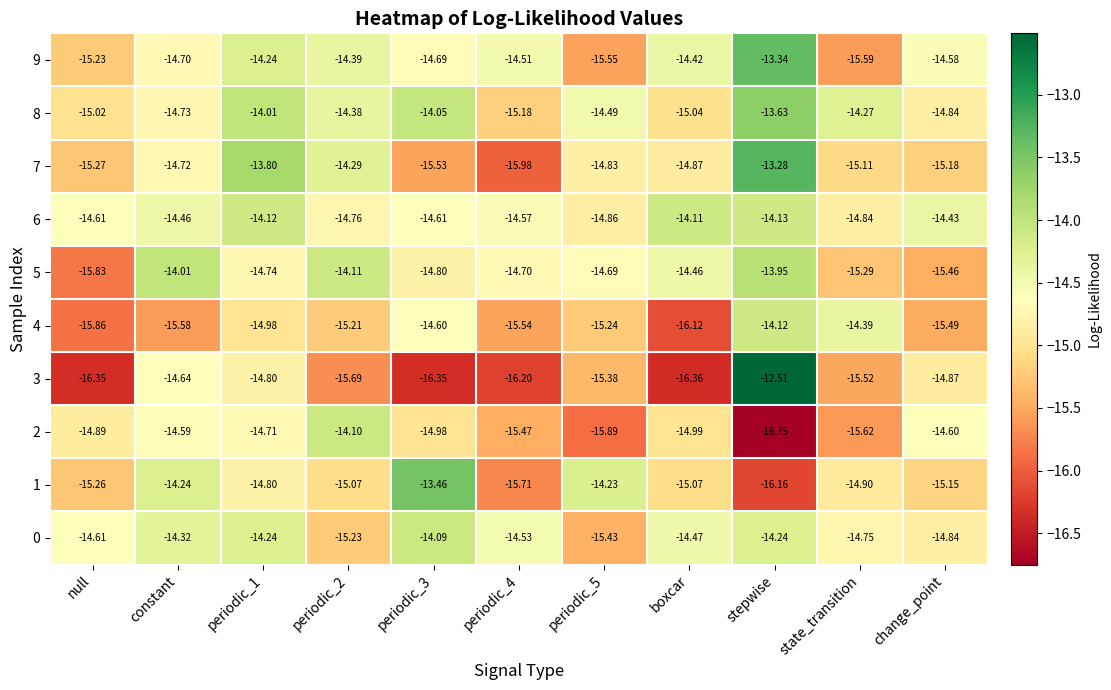

At which category is the sum across all series the highest?

stepwise